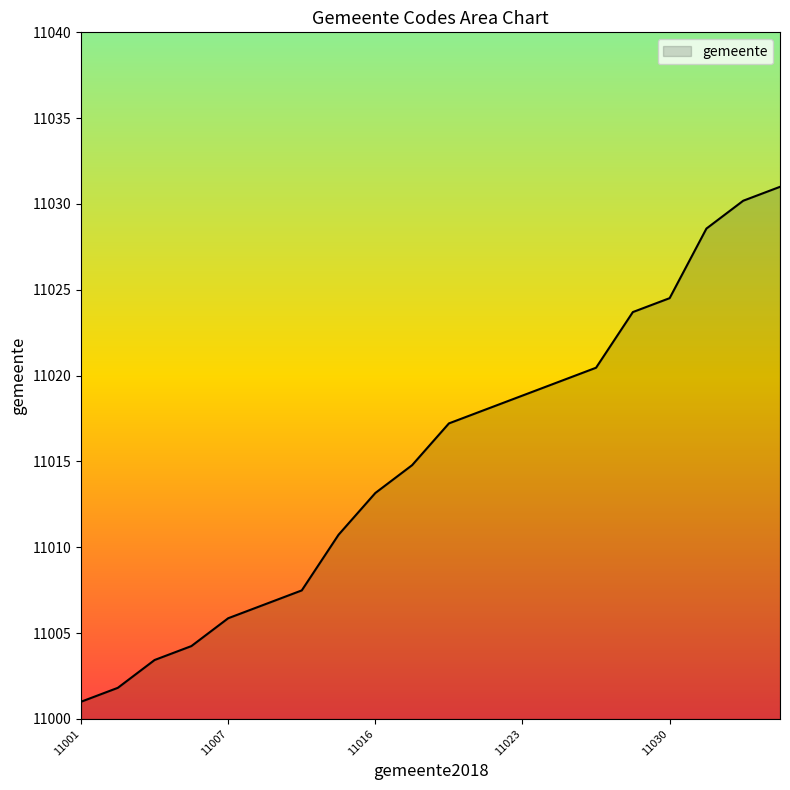

What is the minimum value shown in the chart?

11001.0